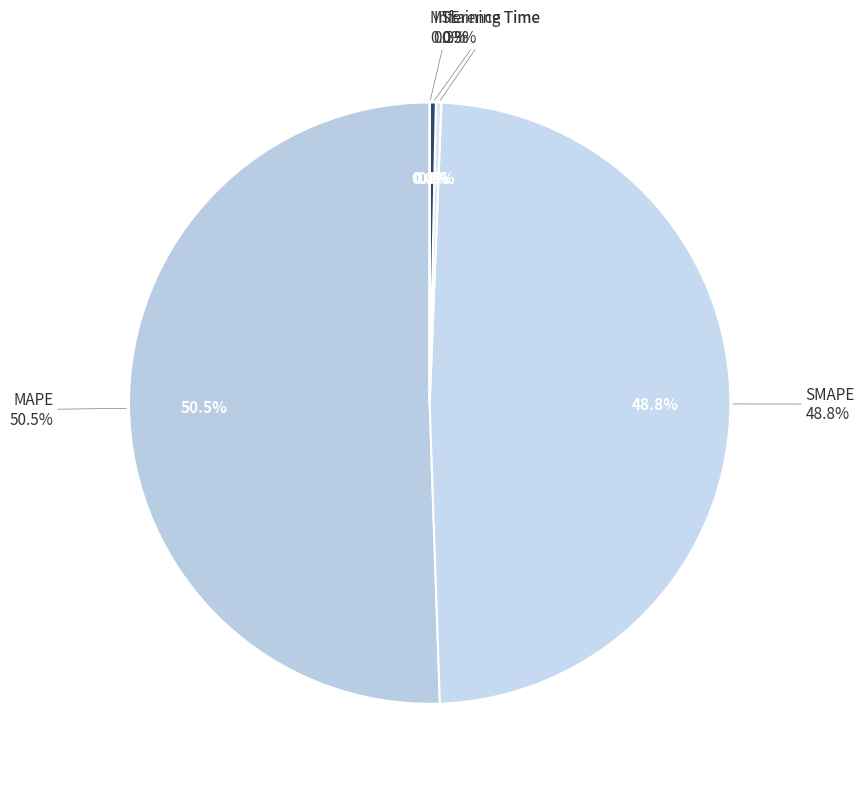

Does MSE represent more than half of the total?

No